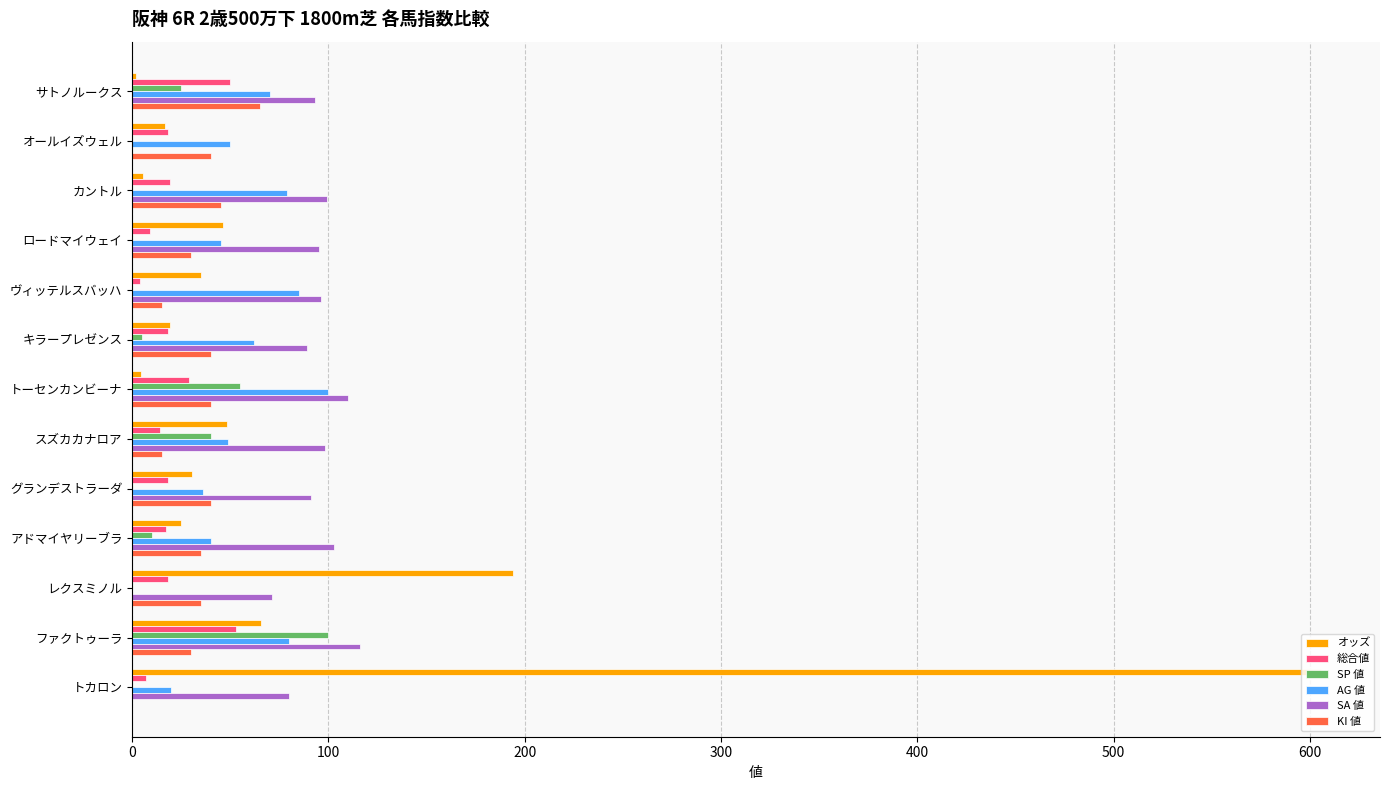

Which series has the largest range (max minus min)?

オッズ